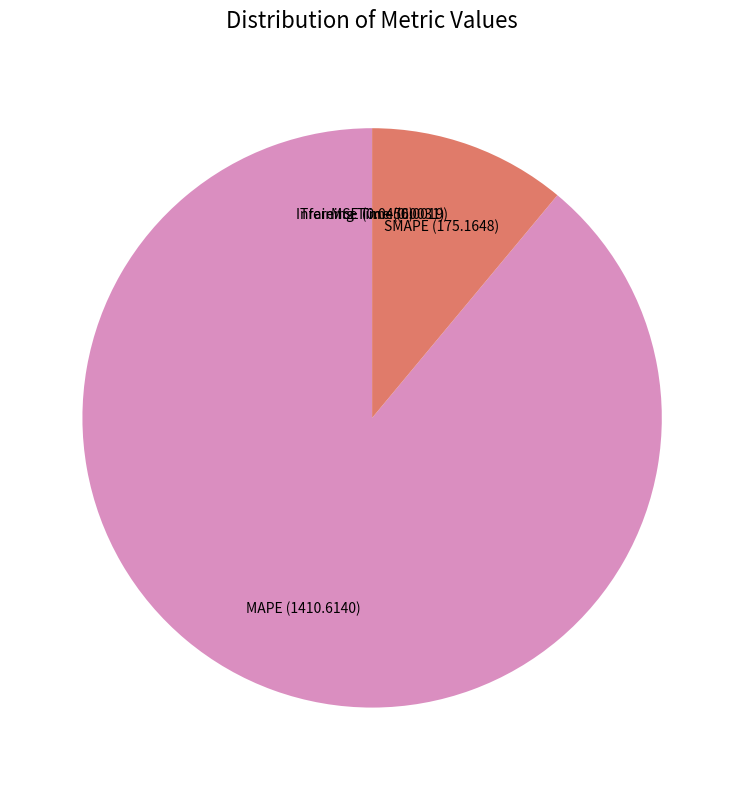

Which slice is the largest?

MAPE